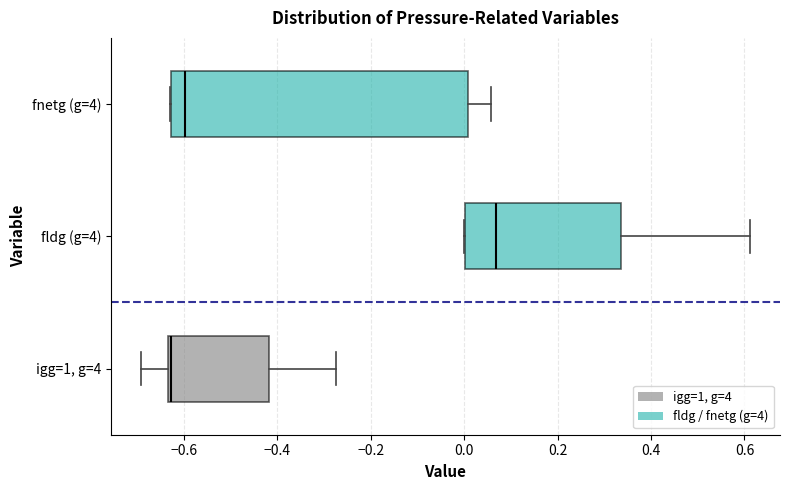

Which box is the widest, from its left edge to its right edge?

fnetg (g=4)